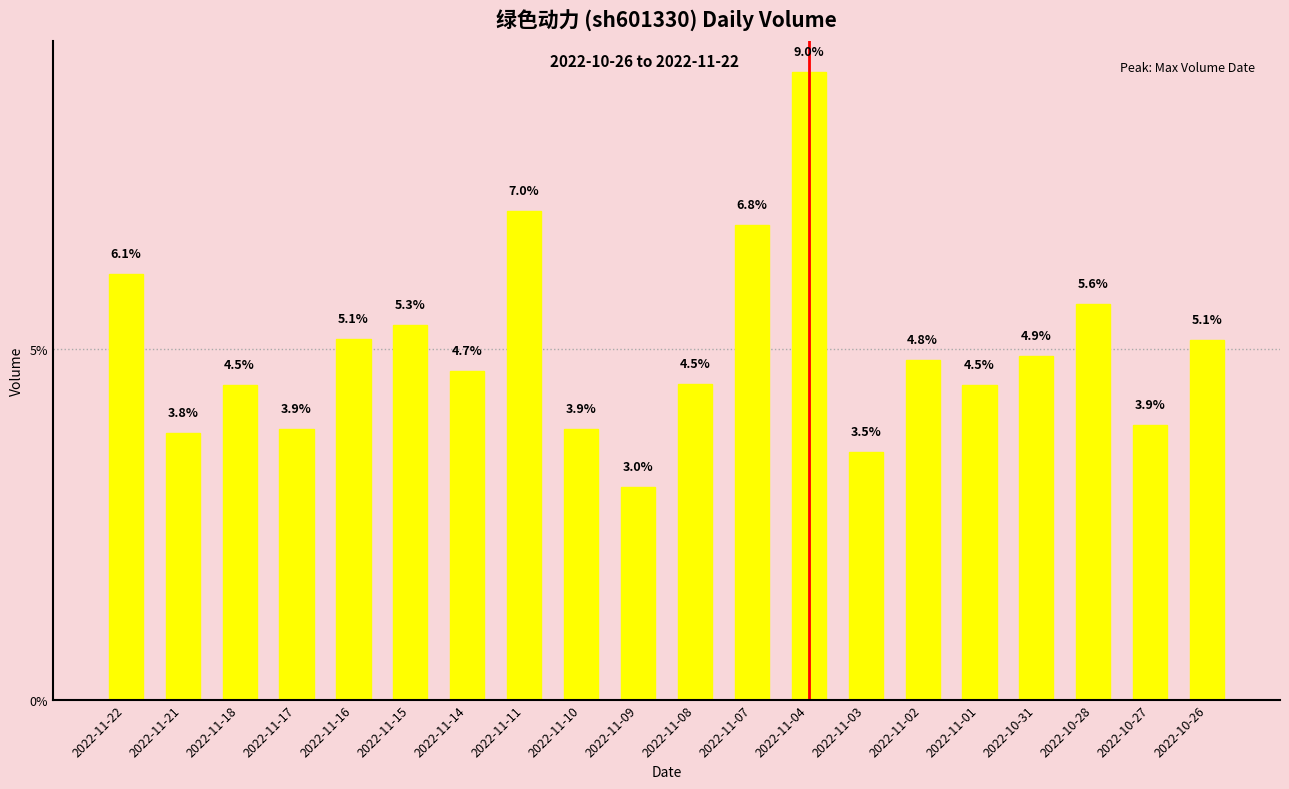

What is the value of the 18th bar from the left?

5.6